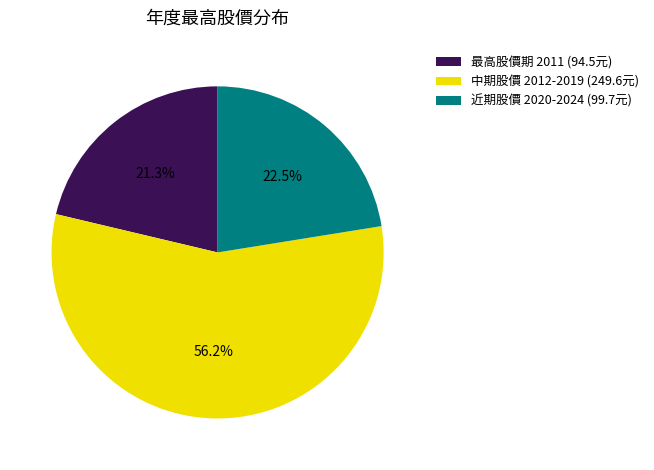

Rank the categories by value from lowest to highest.

最高股價期 2011 (94.5元), 近期股價 2020-2024 (99.7元), 中期股價 2012-2019 (249.6元)